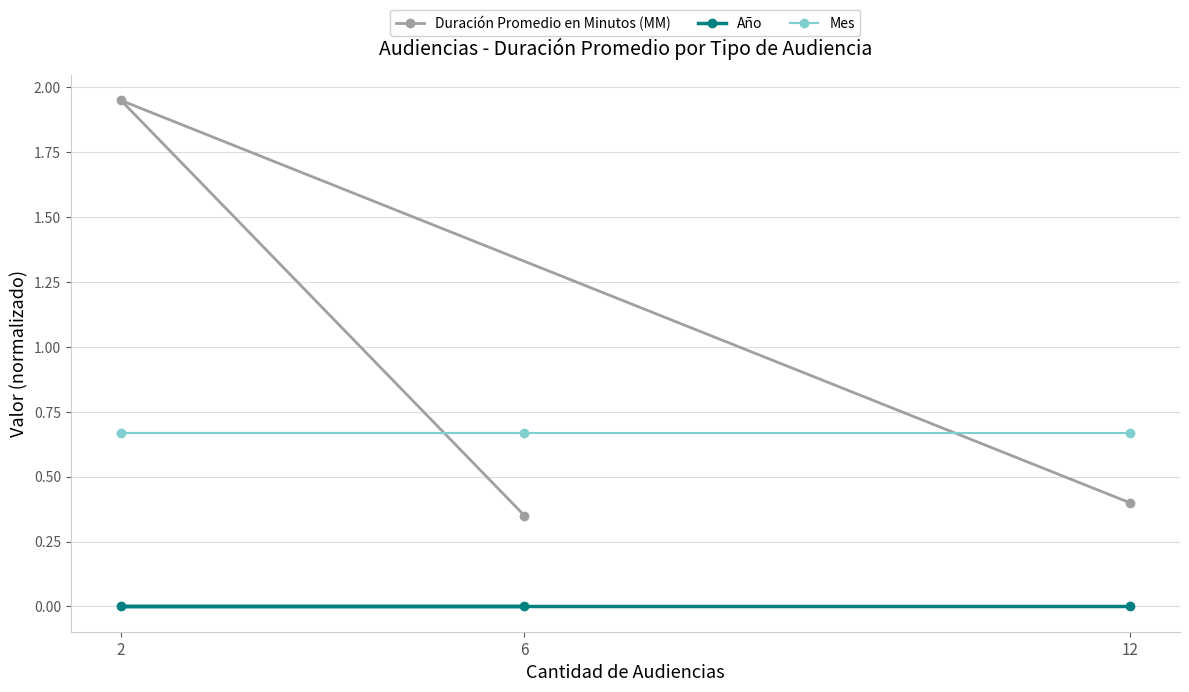

Rank the series at 6 from lowest to highest value.

Año, Duración Promedio en Minutos (MM), Mes